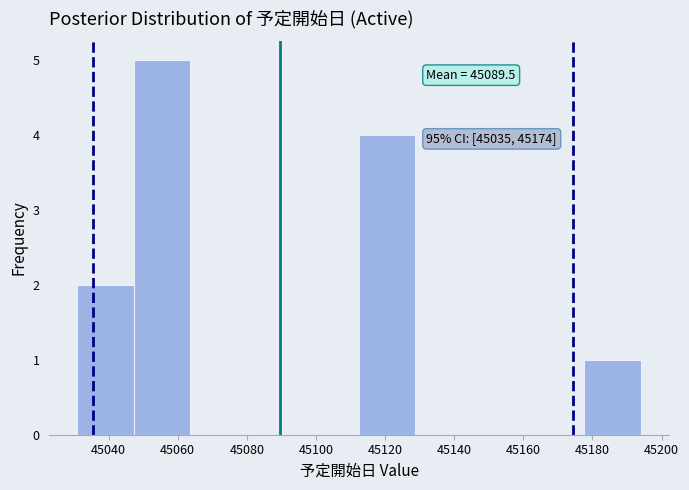

Over which range of the x-axis is the bar tallest?

45048 to 45064